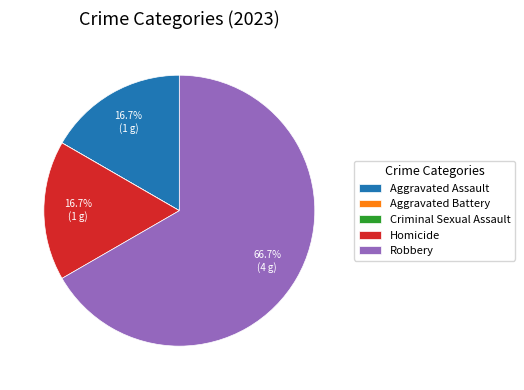

To the nearest percent, what portion does Aggravated Assault represent?

17%